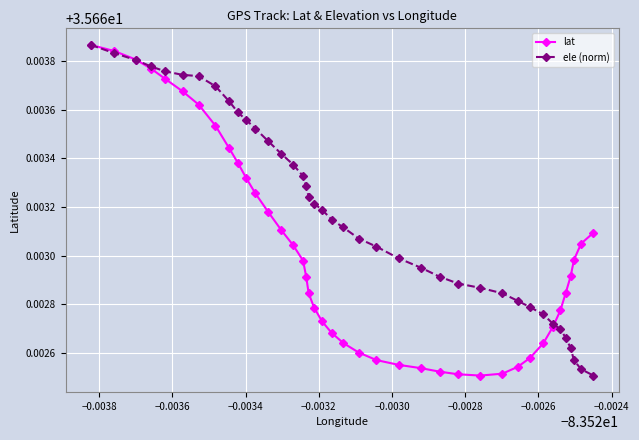

True or false: lat and ele (norm) cross at least once.

True